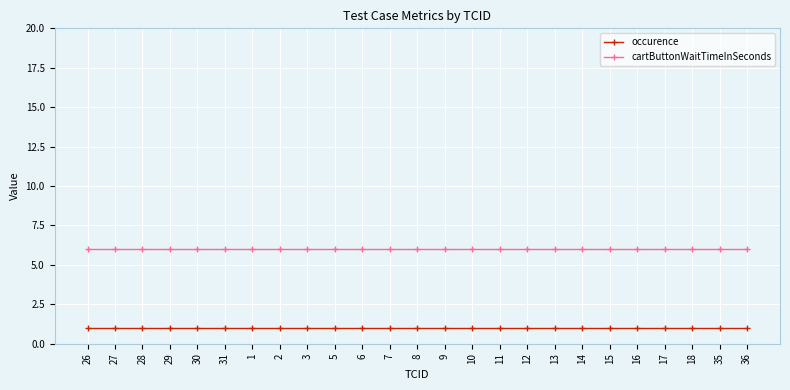

What is the spread (max minus min) of values at 2?

5